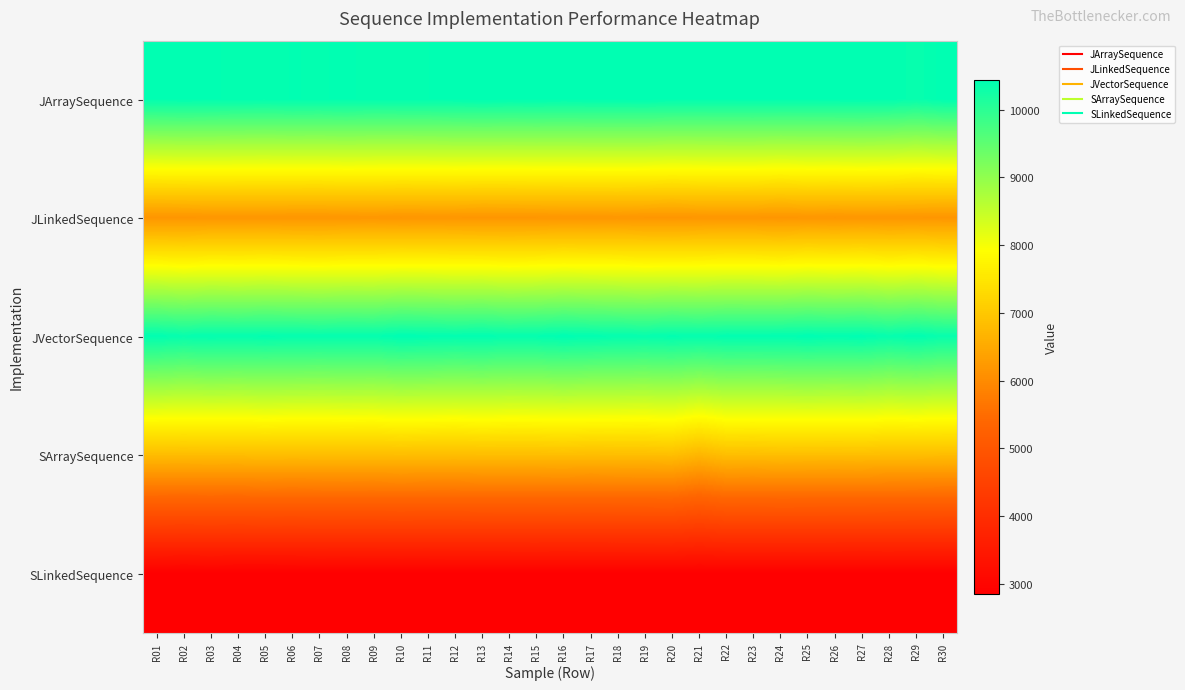

Reading left to right, transcribe all the data shown in this chart.

JArraySequence: R01=10412	R02=10423	R03=10413	R04=10403	R05=10396	R06=10411	R07=10406	R08=10415	R09=10400	R10=10408	R11=10409	R12=10421	R13=10430	R14=10423	R15=10426	R16=10419	R17=10425	R18=10424	R19=10430	R20=10417	R21=10413	R22=10415	R23=10418	R24=10416	R25=10414	R26=10419	R27=10423	R28=10411	R29=10361	R30=10426
JLinkedSequence: R01=6181	R02=6183	R03=6195	R04=6196	R05=6197	R06=6190	R07=6189	R08=6196	R09=6201	R10=6188	R11=6192	R12=6191	R13=6180	R14=6184	R15=6188	R16=6195	R17=6194	R18=6199	R19=6188	R20=6176	R21=6193	R22=6198	R23=6195	R24=6172	R25=6197	R26=6188	R27=6197	R28=6192	R29=6193	R30=6176
JVectorSequence: R01=10416	R02=10360	R03=10393	R04=10378	R05=10399	R06=10385	R07=10370	R08=10386	R09=10377	R10=10439	R11=10423	R12=10398	R13=10416	R14=10373	R15=10390	R16=10435	R17=10405	R18=10385	R19=10363	R20=10400	R21=10375	R22=10403	R23=10400	R24=10405	R25=10435	R26=10411	R27=10431	R28=10362	R29=10420	R30=10345
SArraySequence: R01=6825	R02=6824	R03=6827	R04=6824	R05=6841	R06=6831	R07=6836	R08=6840	R09=6836	R10=6844	R11=6836	R12=6833	R13=6845	R14=6846	R15=6845	R16=6851	R17=6840	R18=6847	R19=6848	R20=6860	R21=6719	R22=6850	R23=6845	R24=6857	R25=6852	R26=6850	R27=6854	R28=6836	R29=6834	R30=6827
SLinkedSequence: R01=2868	R02=2860	R03=2865	R04=2860	R05=2859	R06=2861	R07=2867	R08=2863	R09=2866	R10=2865	R11=2866	R12=2869	R13=2868	R14=2869	R15=2871	R16=2866	R17=2872	R18=2870	R19=2872	R20=2872	R21=2868	R22=2870	R23=2872	R24=2868	R25=2870	R26=2869	R27=2865	R28=2872	R29=2869	R30=2869